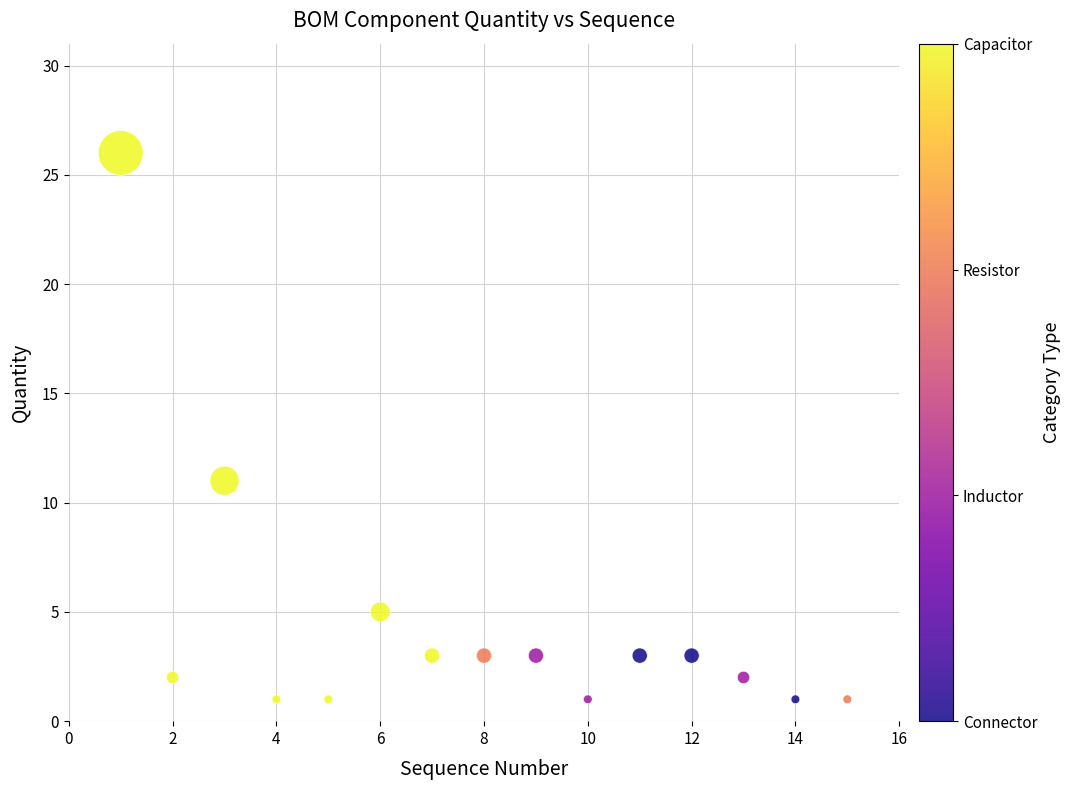

What is the range of Y values (max minus min)?

25